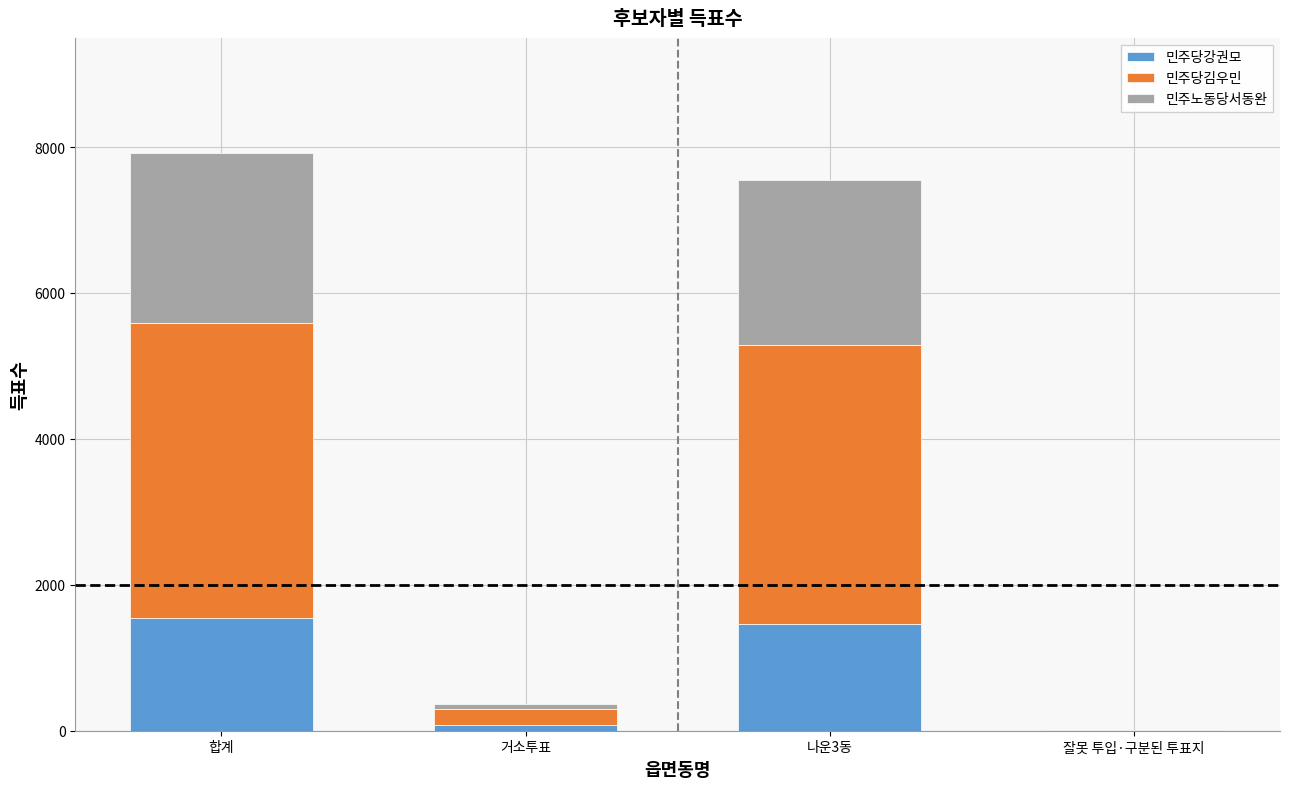

Does the chart contain stacked bars?

Yes